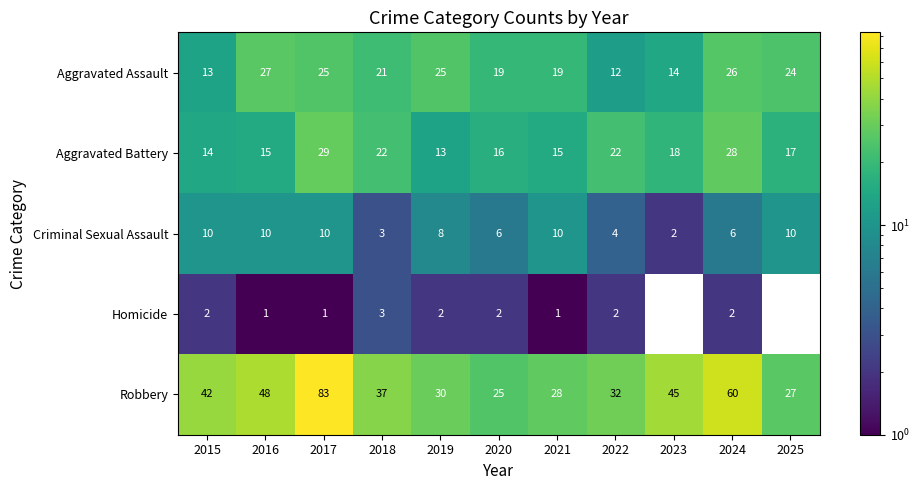

True or false: Criminal Sexual Assault has a value of 3 at 2023.

False